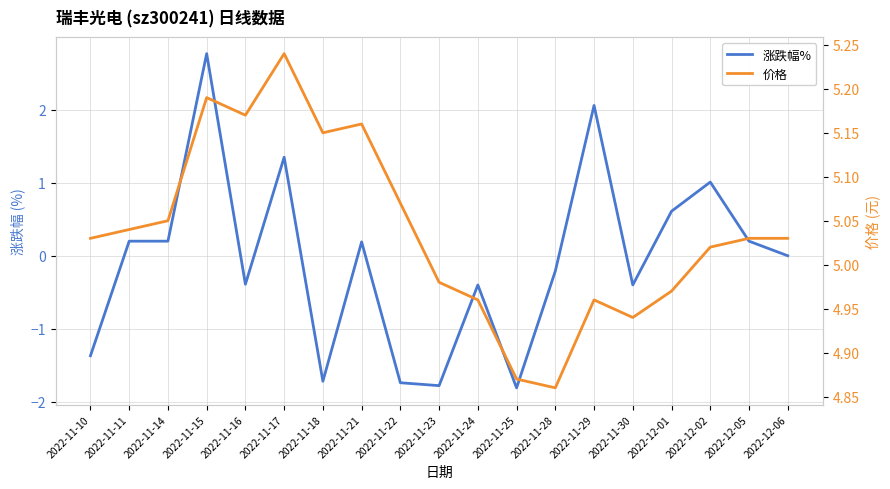

What is the difference between the maximum and minimum values in the 价格 series?

0.4